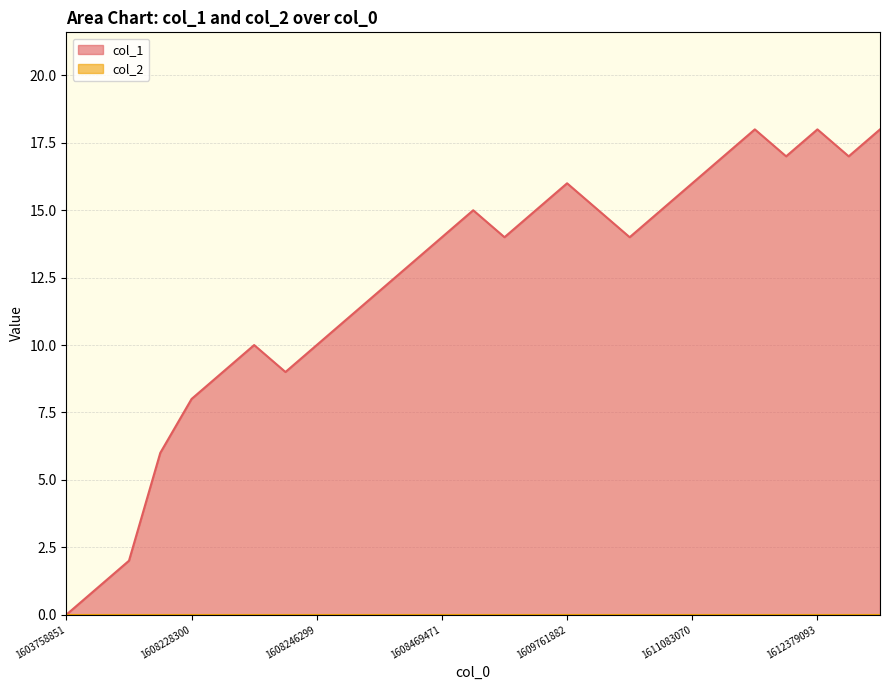

What is the ratio of the value at 1611083070 to the value at 1612134313?

0.9